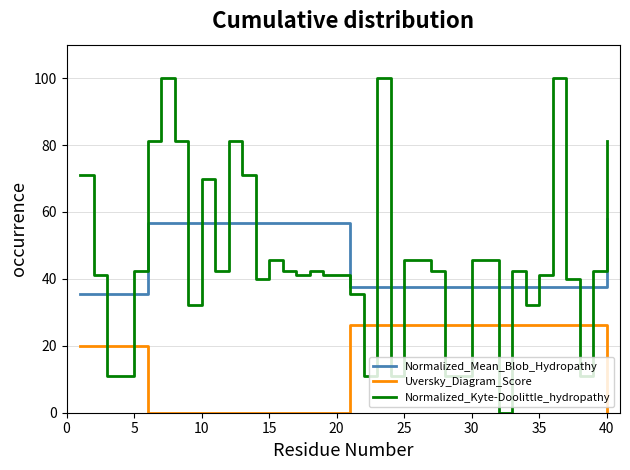

Which series has the widest spread of values?

Normalized_Kyte-Doolittle_hydropathy